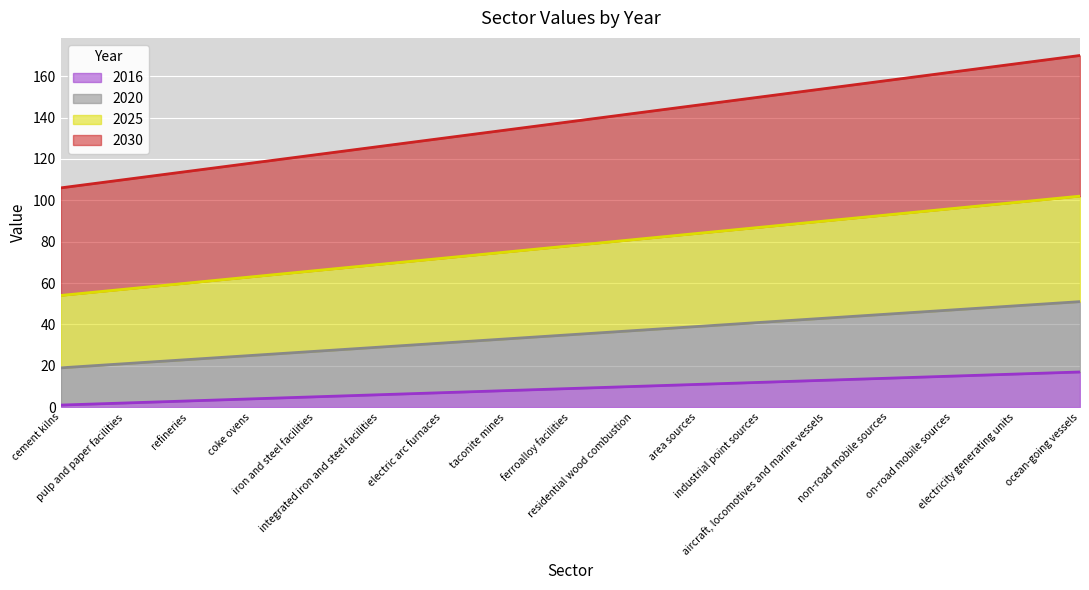

What is the value of the 2020 point at the 7th from the left?

31